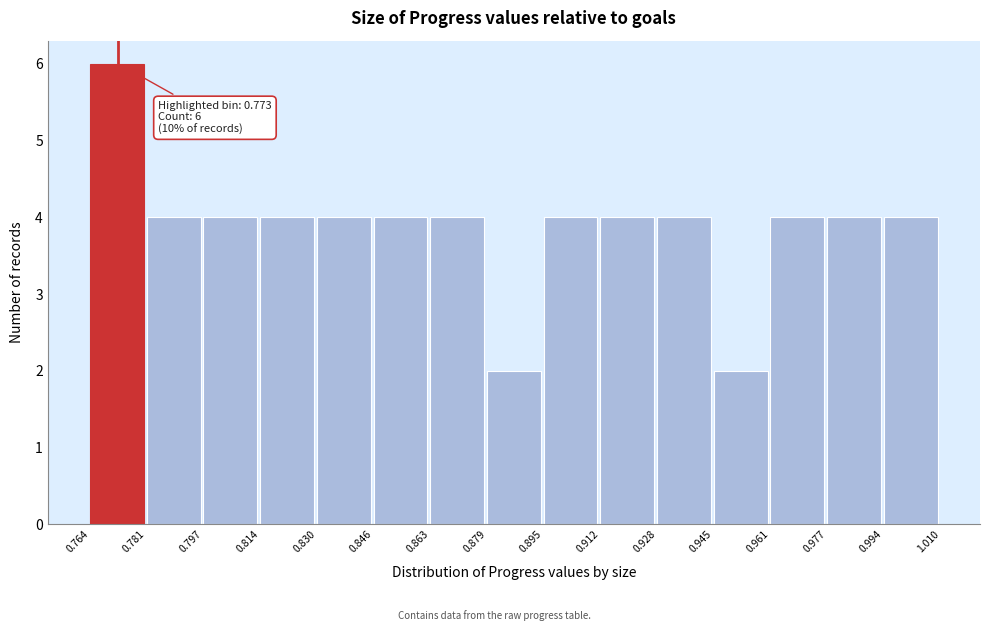

Which range on the x-axis has the tallest bar?

0.764 to 0.781